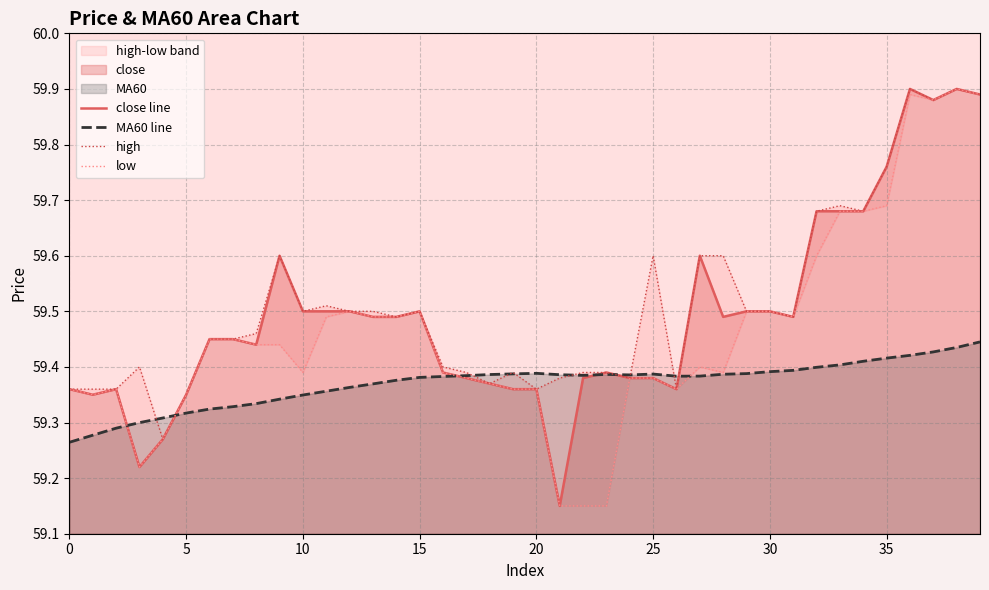

What is the maximum value for close line?

59.9